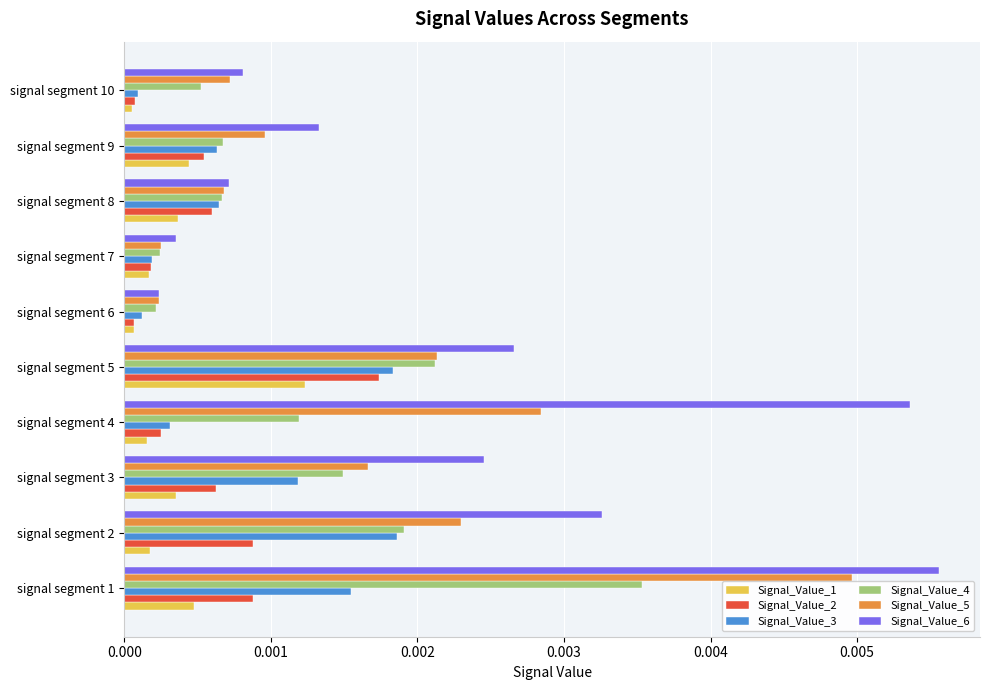

At which category is the sum across all series the highest?

signal segment 1